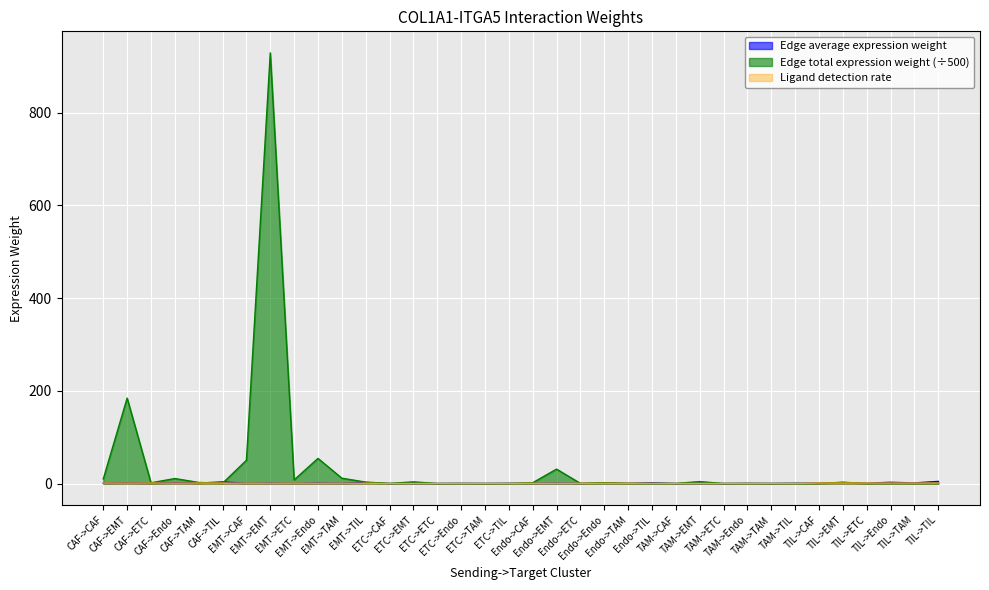

Between Endo->ETC and CAF->Endo, which is larger?

CAF->Endo